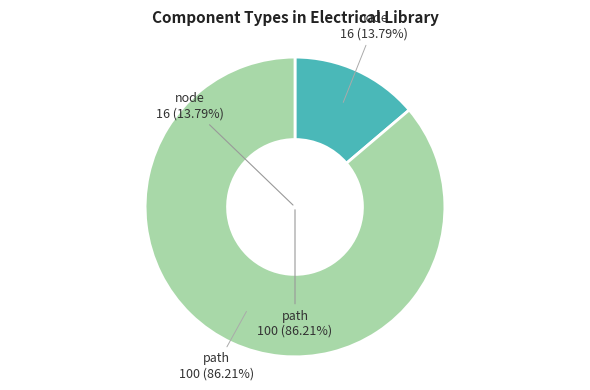

What is the smallest slice in the pie chart?

node